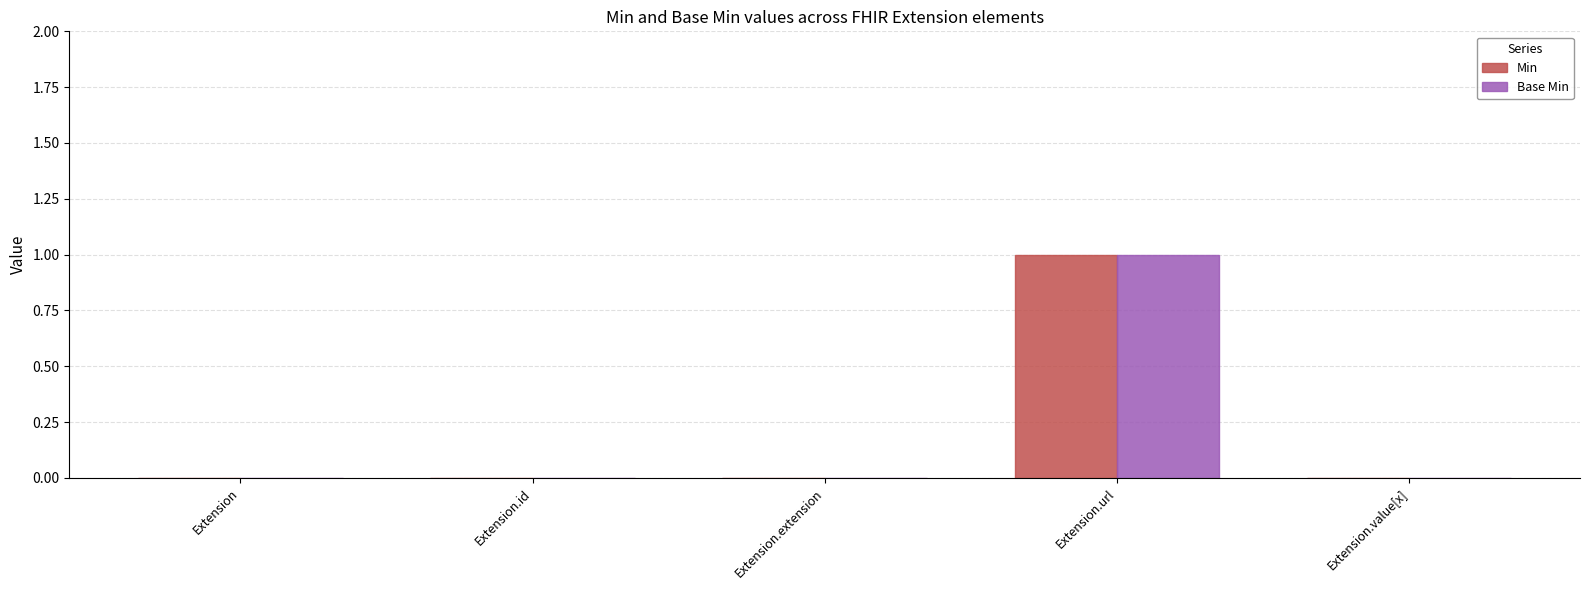

Count the number of data series in this chart.

2